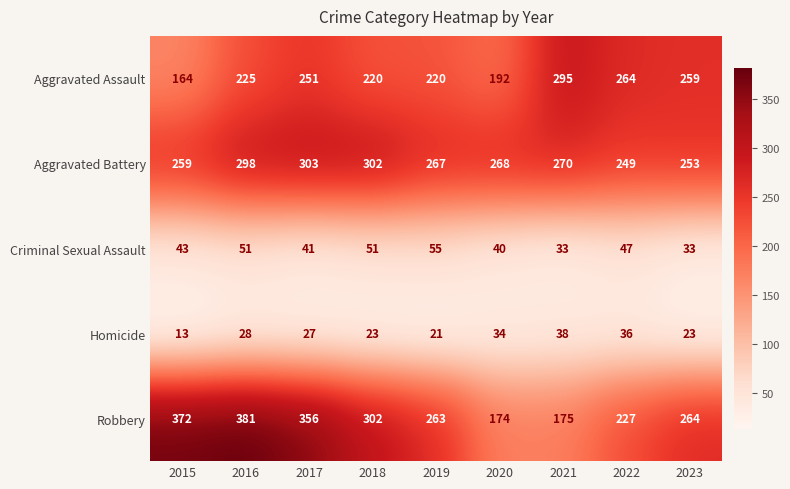

Which series has the largest total across all categories?

Robbery